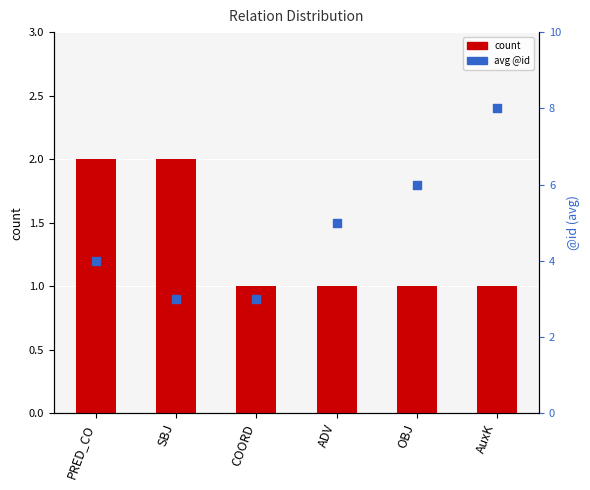

Is the value of count at ADV greater than the value of avg @id at AuxK?

No